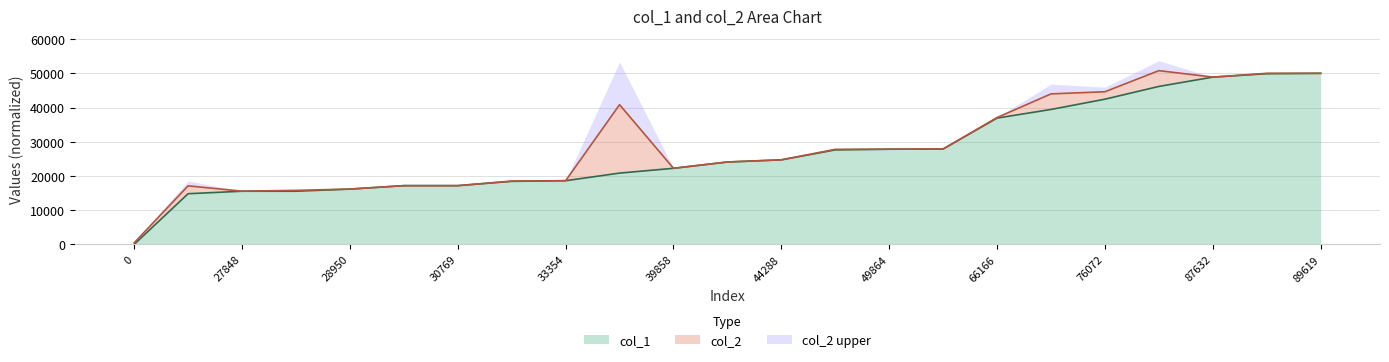

What is the sum of all values?

622327.3